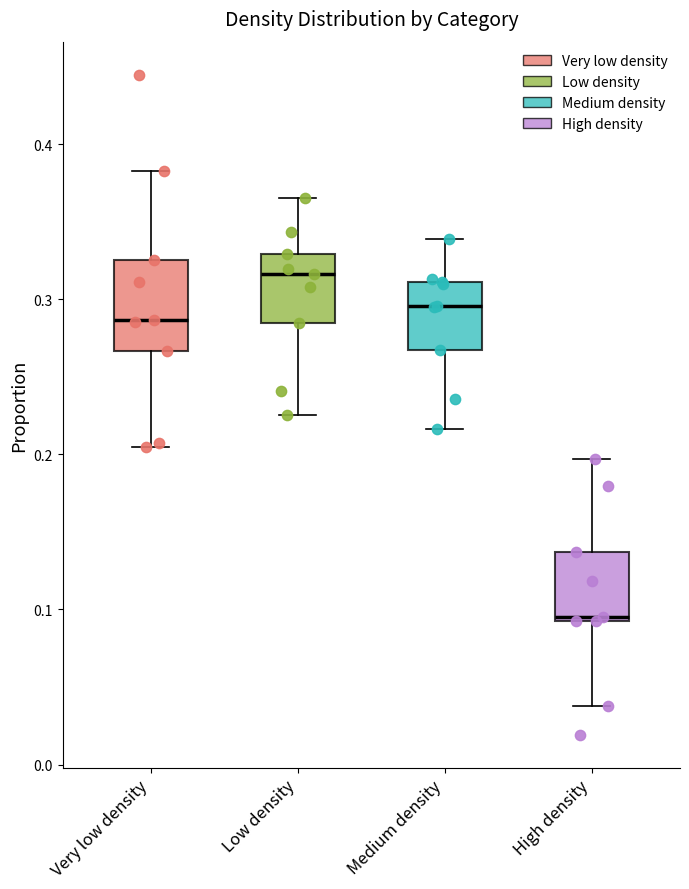

Reading left to right, transcribe this box plot: for each box, give where its median line is, the range the box spans, and where its two whiskers end, as read against the y-axis. The values are not printed on the chart, so give them approximately, as read against the axis.

Very low density: median 0.29, box 0.27 to 0.33, whiskers 0.21 to 0.38
Low density: median 0.32, box 0.28 to 0.33, whiskers 0.23 to 0.37
Medium density: median 0.30, box 0.27 to 0.31, whiskers 0.22 to 0.34
High density: median 0.10, box 0.09 to 0.14, whiskers 0.04 to 0.20